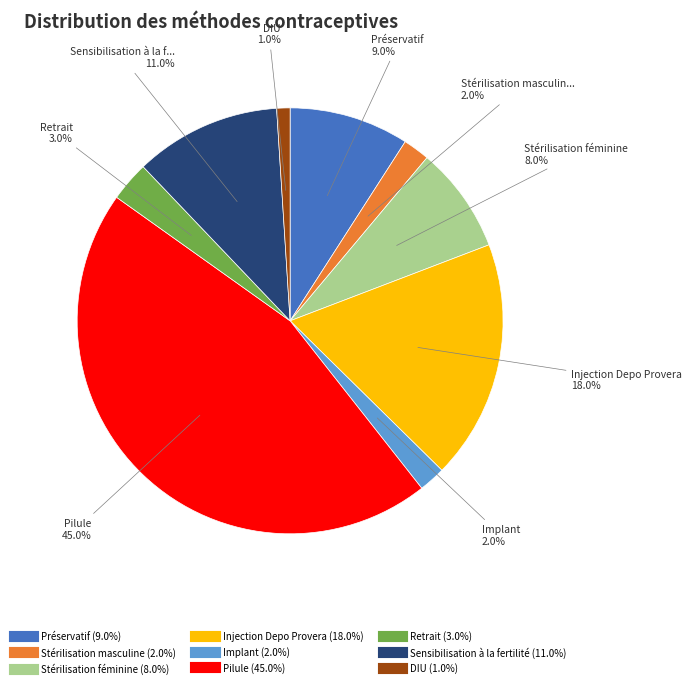

Which slice is the smallest?

DIU